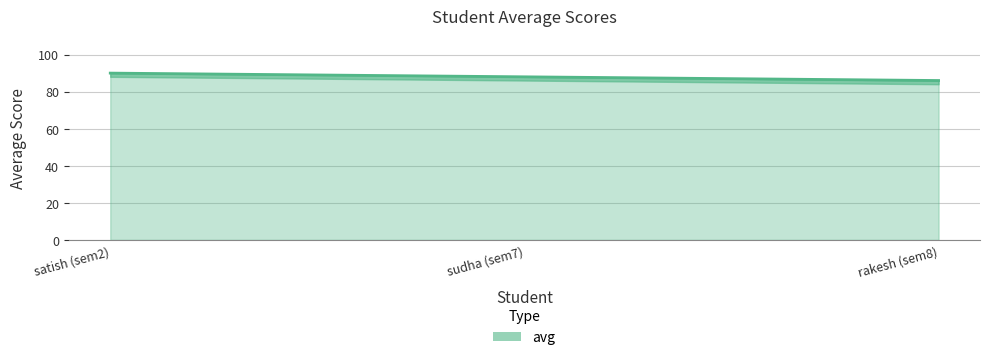

What is the difference between the maximum and minimum values?

4